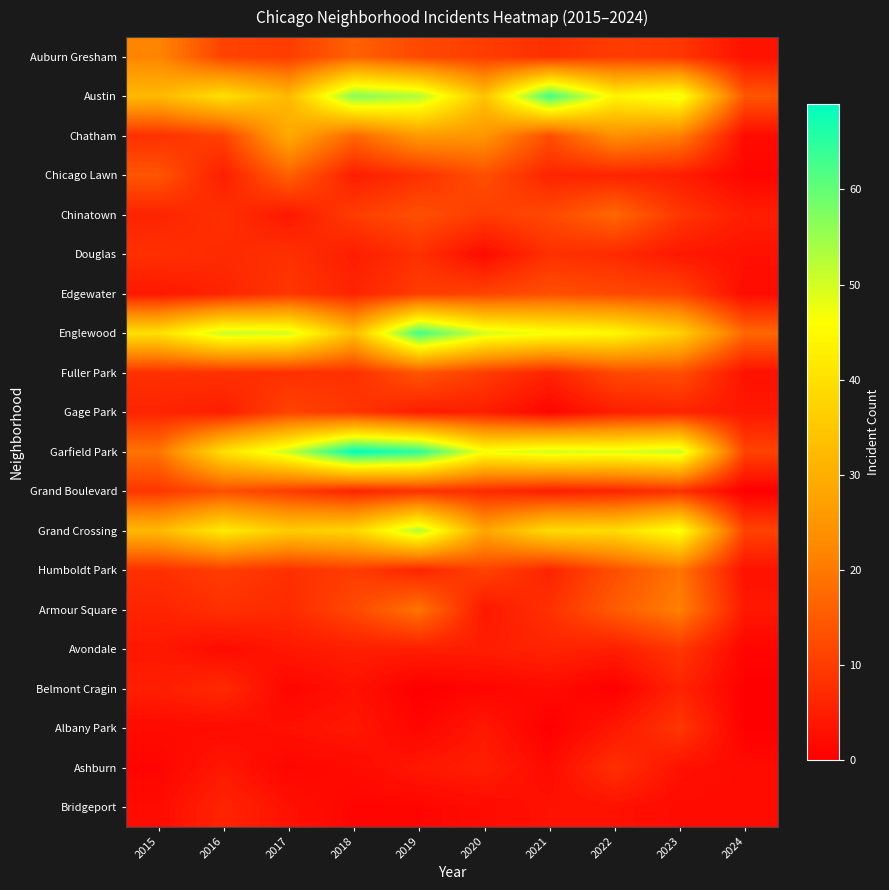

What is the total value across all series at 2023?

338